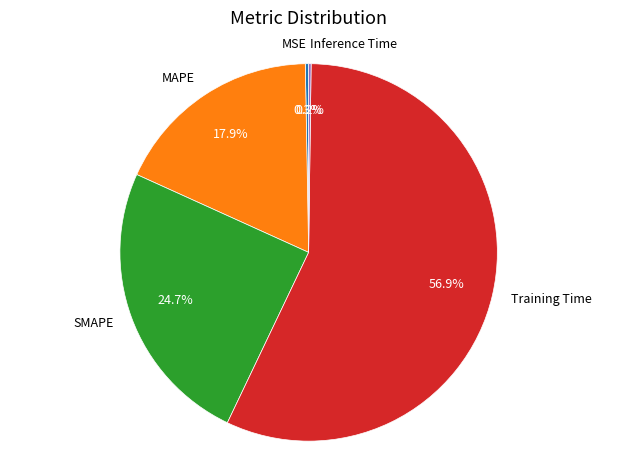

Which slice is the largest?

Training Time